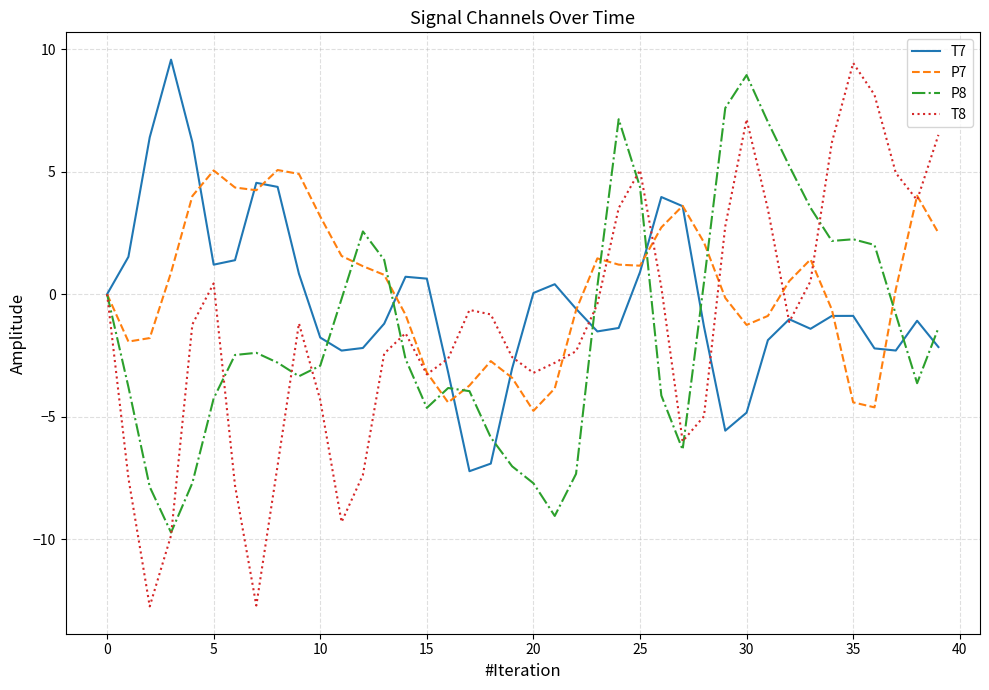

What is the maximum value shown in the chart?

9.6